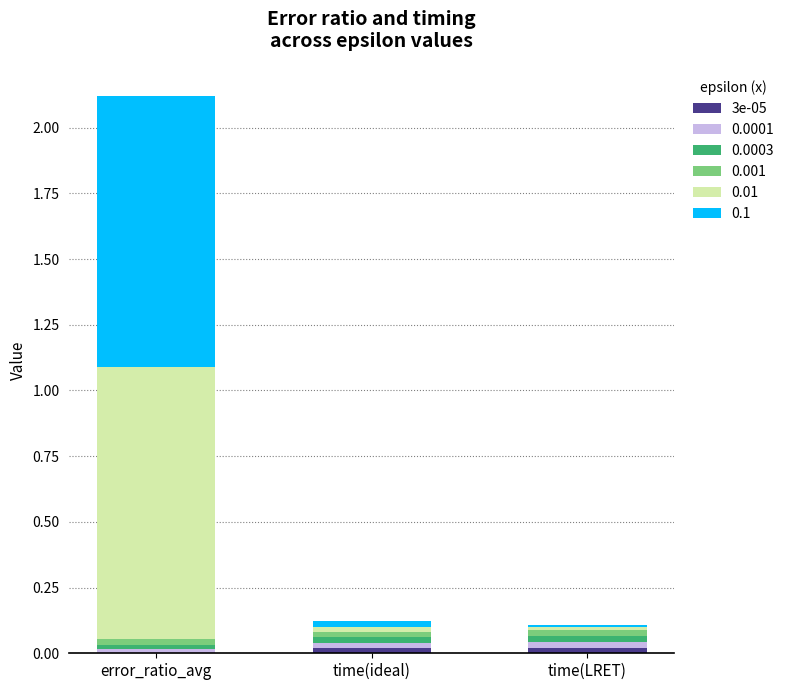

Are the bars grouped side by side (vs. stacked)?

No